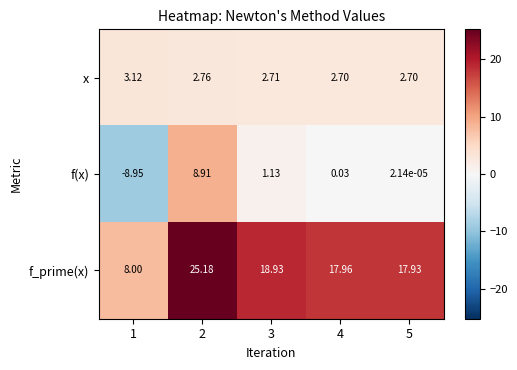

Rank the series at 1 from highest to lowest value.

f_prime(x), x, f(x)